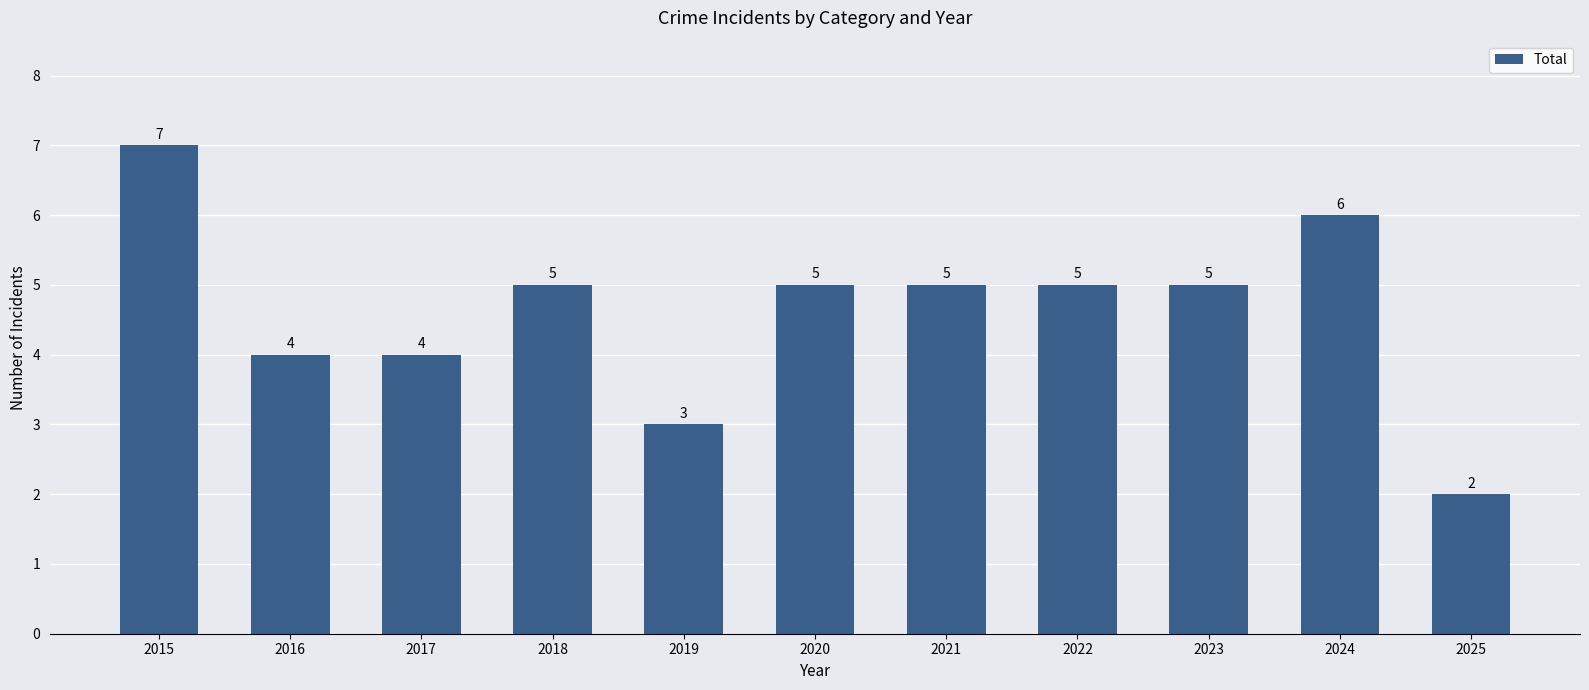

Does the chart contain stacked bars?

No